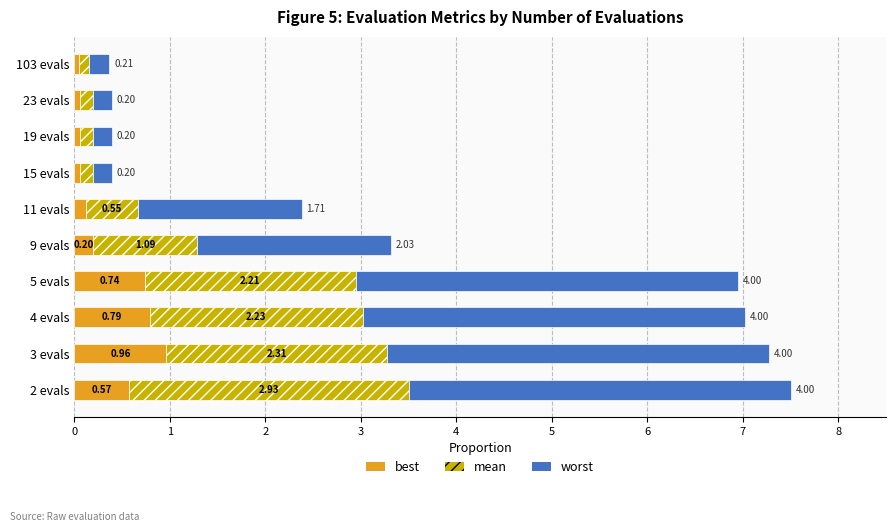

What is the average value of the best series?

0.4